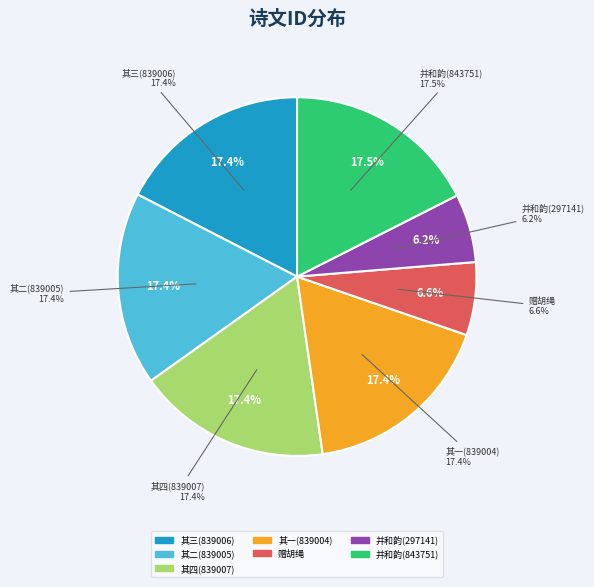

Does 寿林季绳四先生并和林健人公子韵 其一 account for over 50% of the chart?

No